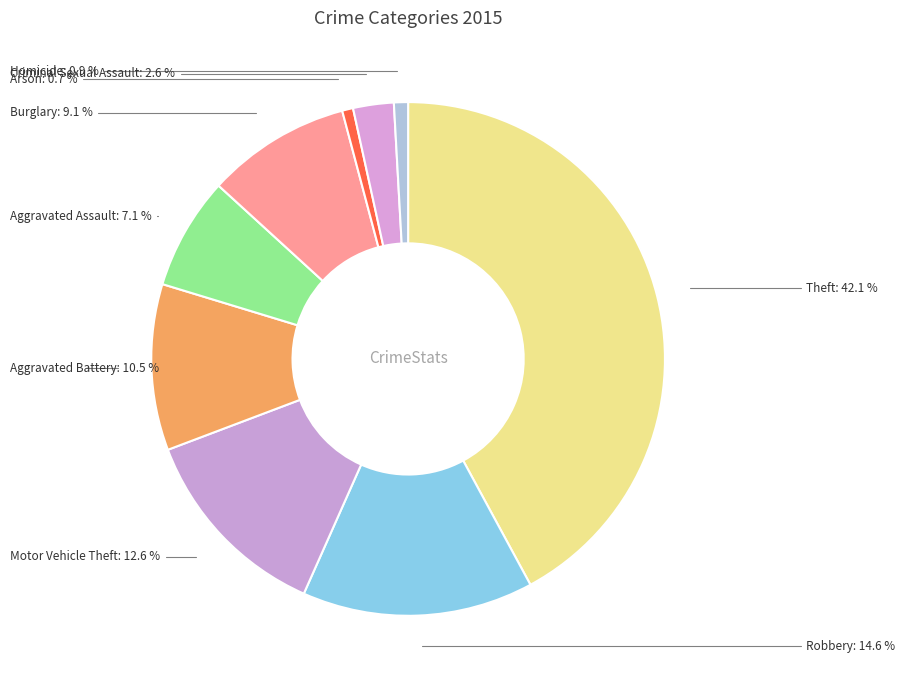

Is Arson the majority of the pie?

No